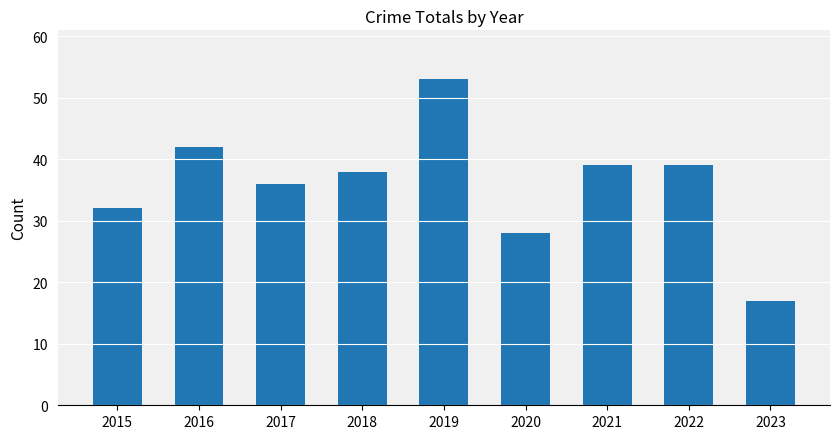

At which category does the chart reach its peak across all series?

2019